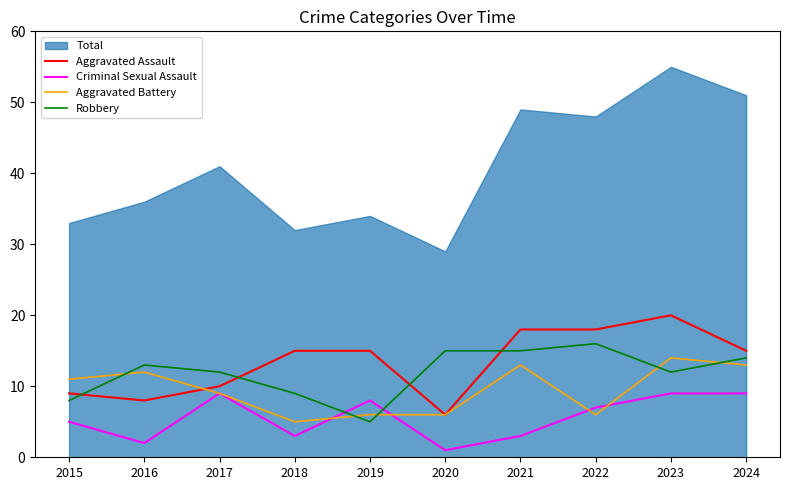

What is the difference between the second highest and minimum values in the Aggravated Battery series?

8